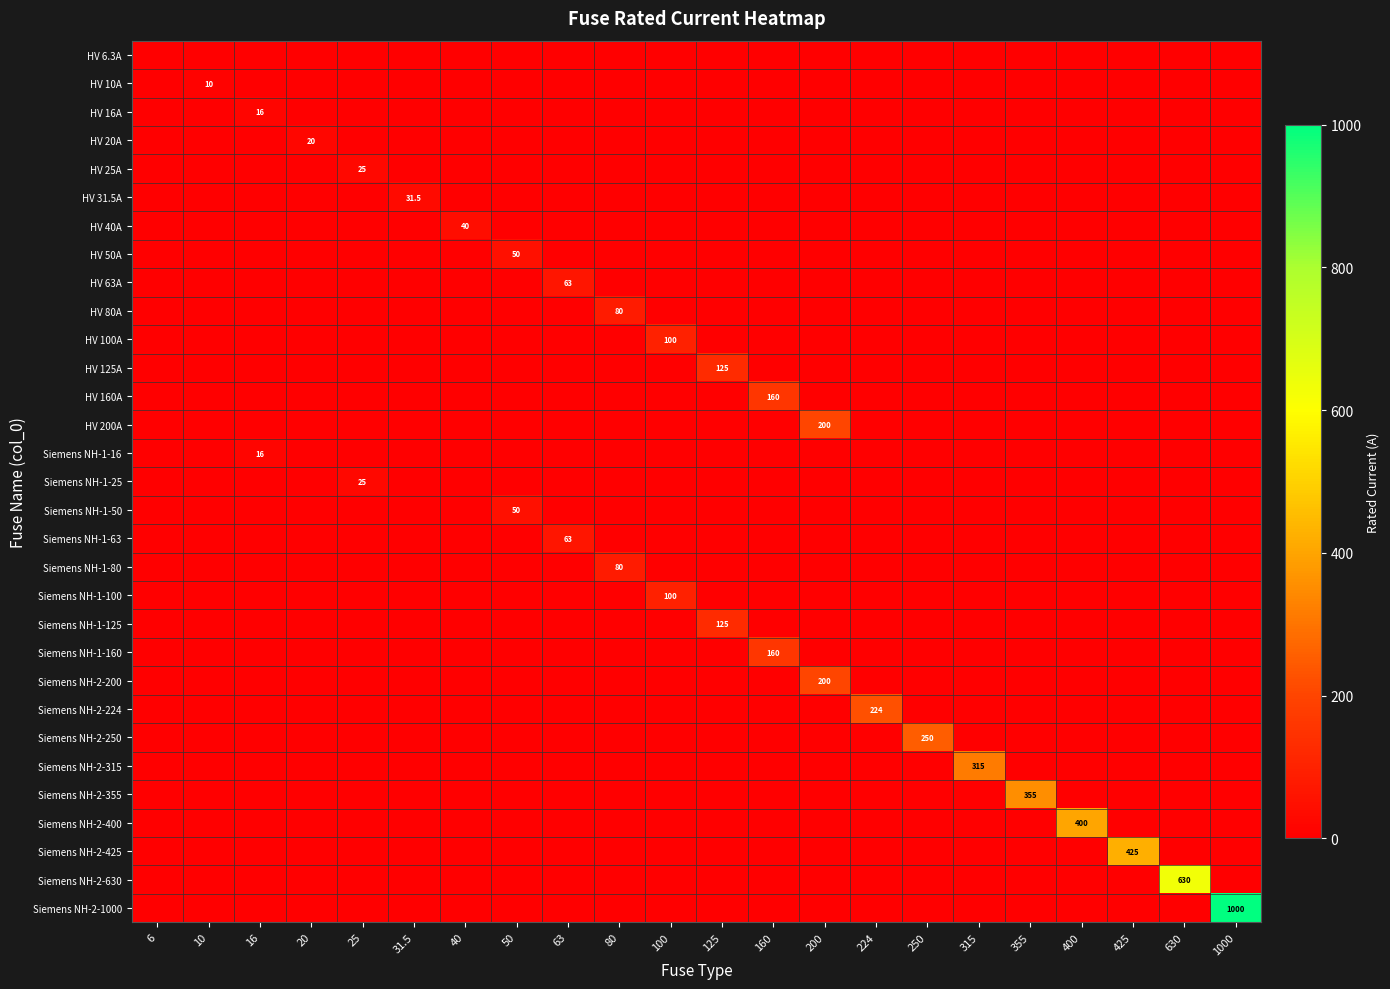

At which category is the sum across all series the highest?

1000